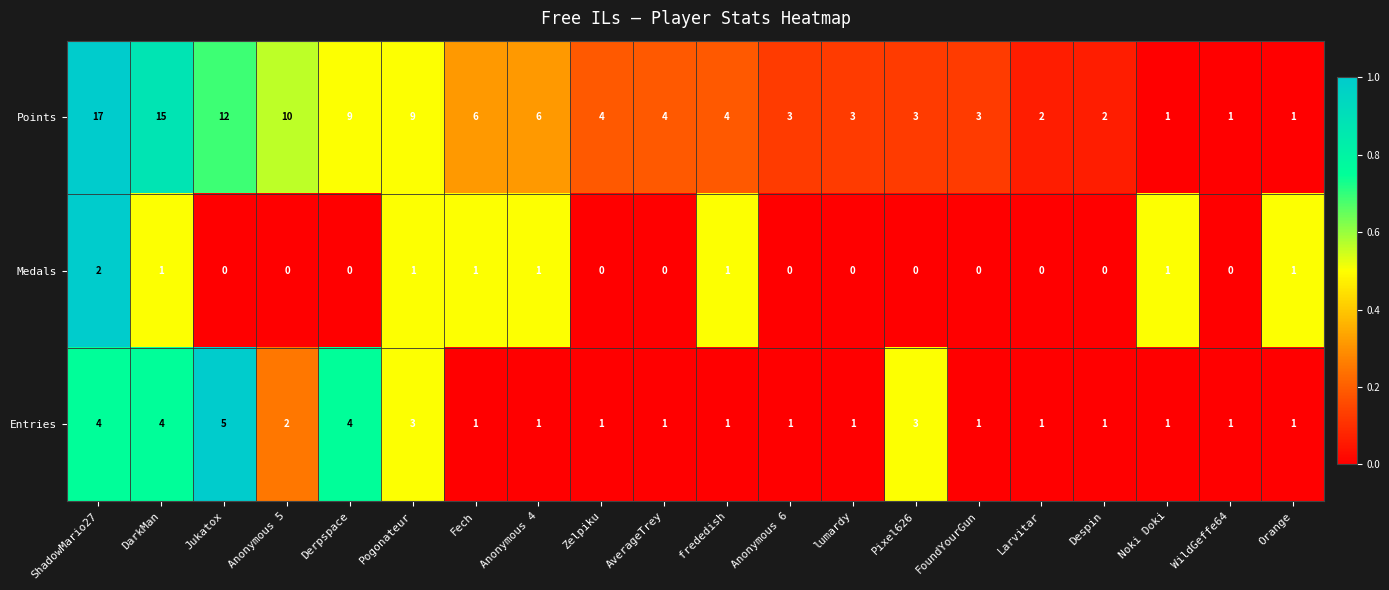

Rank the series at FoundYourGun from lowest to highest value.

Medals, Entries, Points